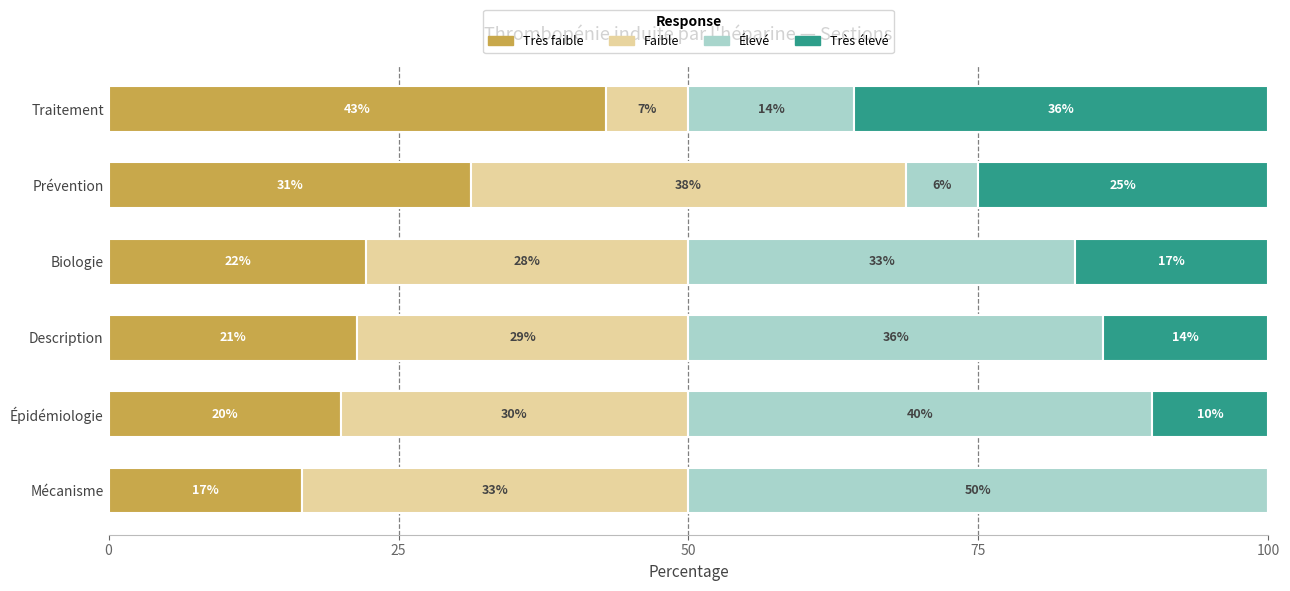

What are all the series names shown in the legend?

Très faible, Faible, Élevé, Très élevé